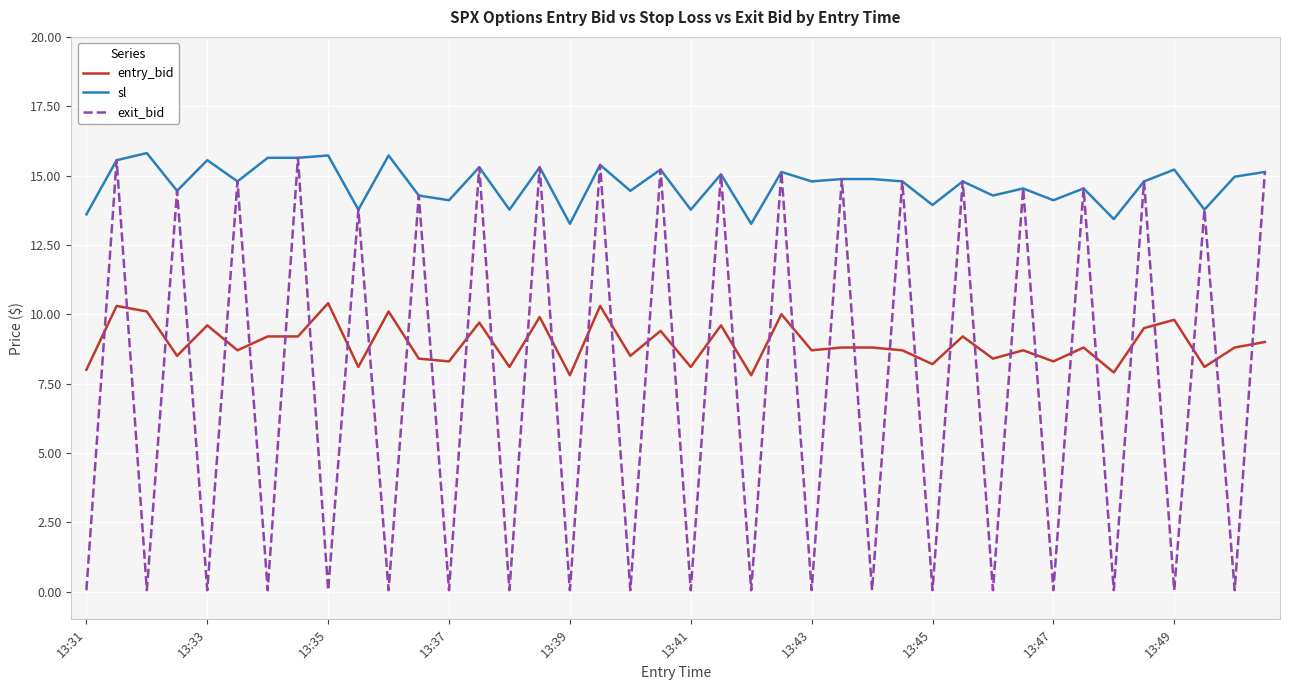

Does the chart display data point markers on the line(s)?

No